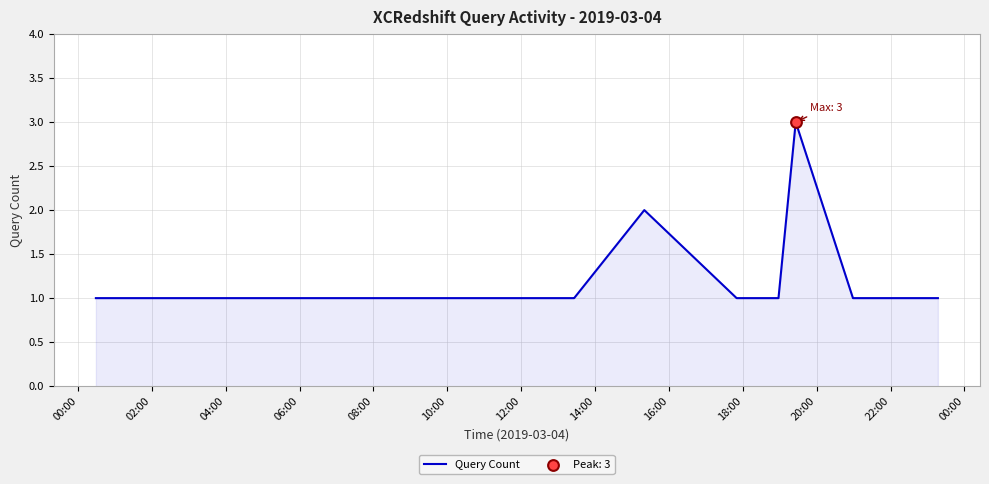

What is the maximum value shown in the chart?

3